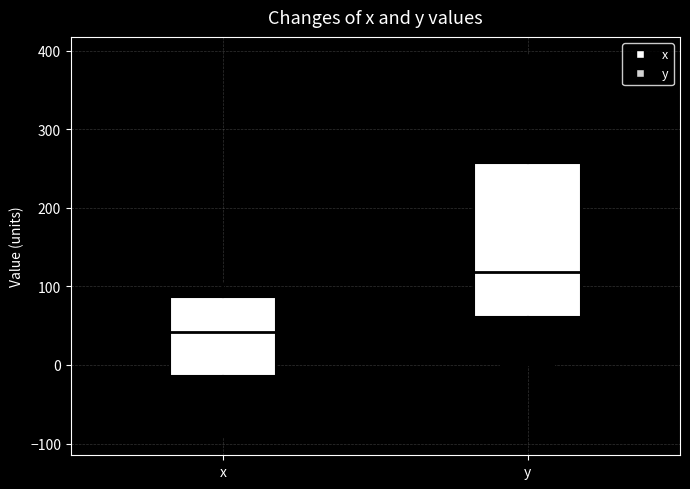

Which box is the tallest, from its lower edge to its upper edge?

y